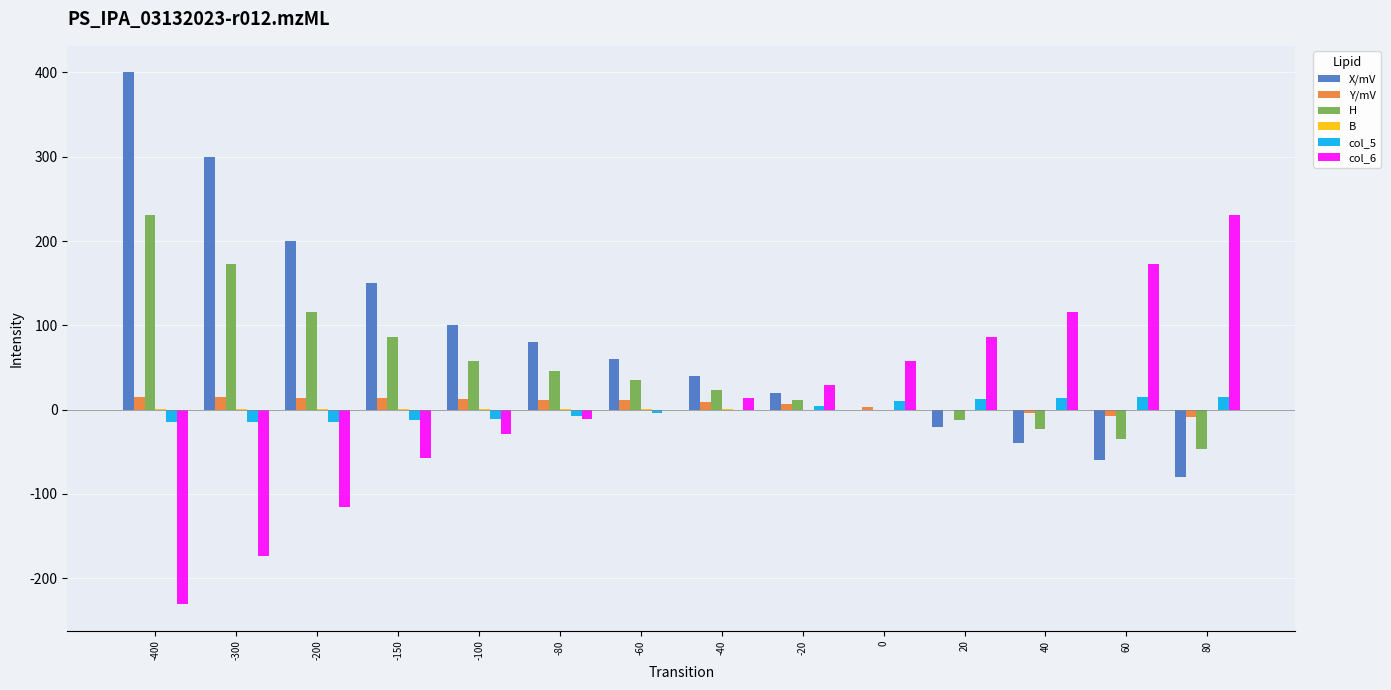

What is the sum of all col_6 values?

88.6